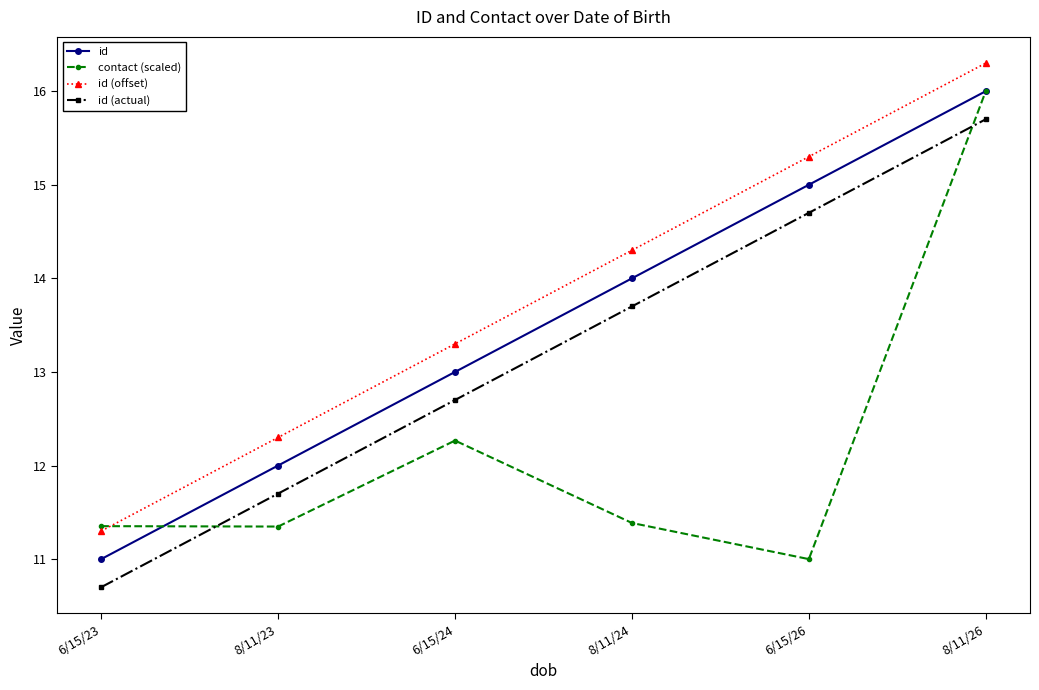

Which series has the largest total across all categories?

id (offset)